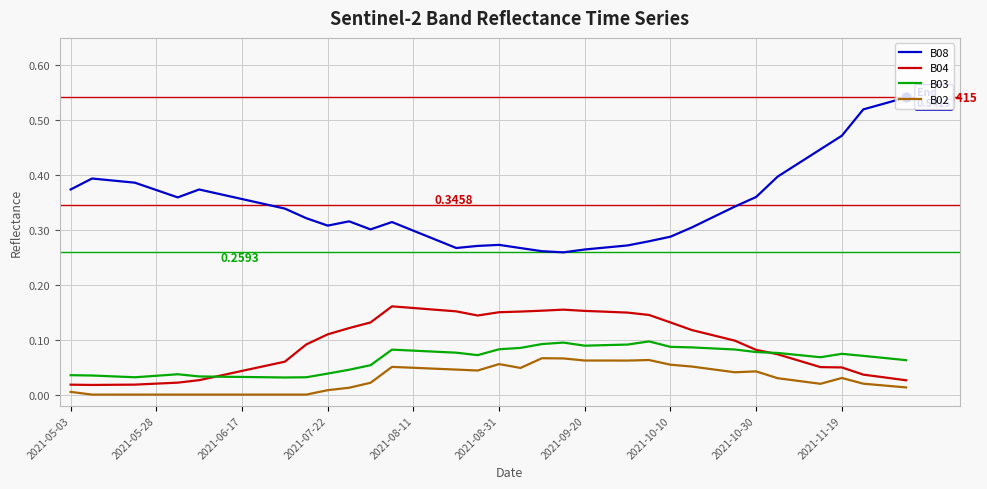

Which series has the largest range (max minus min)?

B08